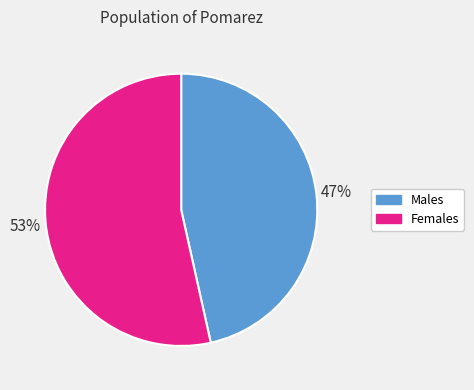

Combined, do Males and Females account for over 50%?

Yes